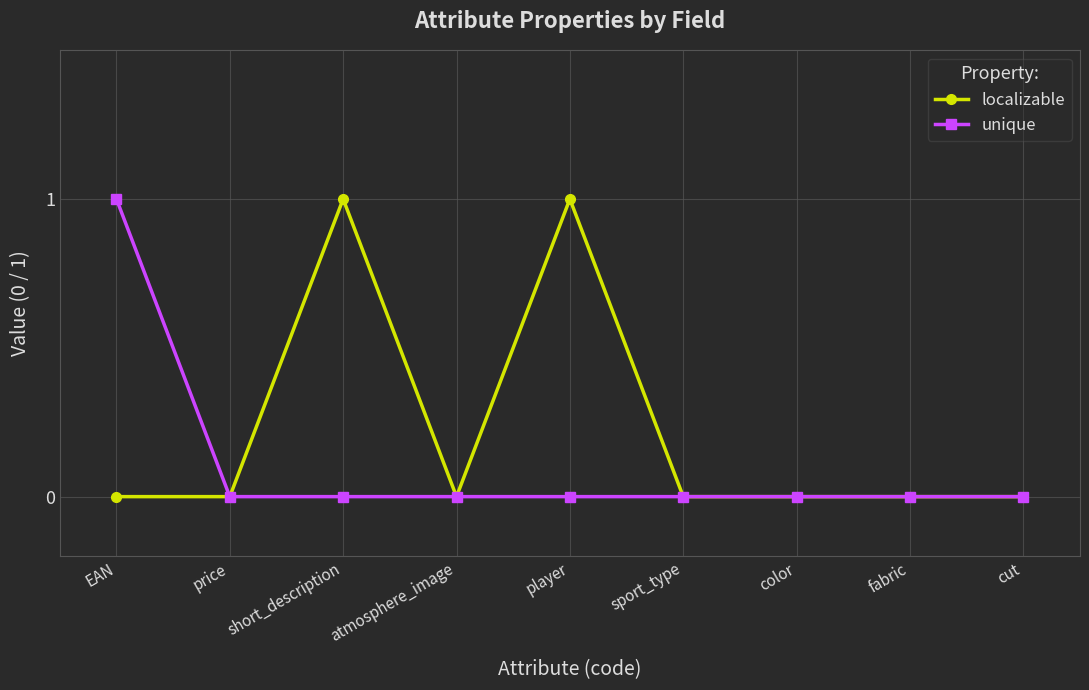

Rank the series by their average value, from highest to lowest.

localizable, unique